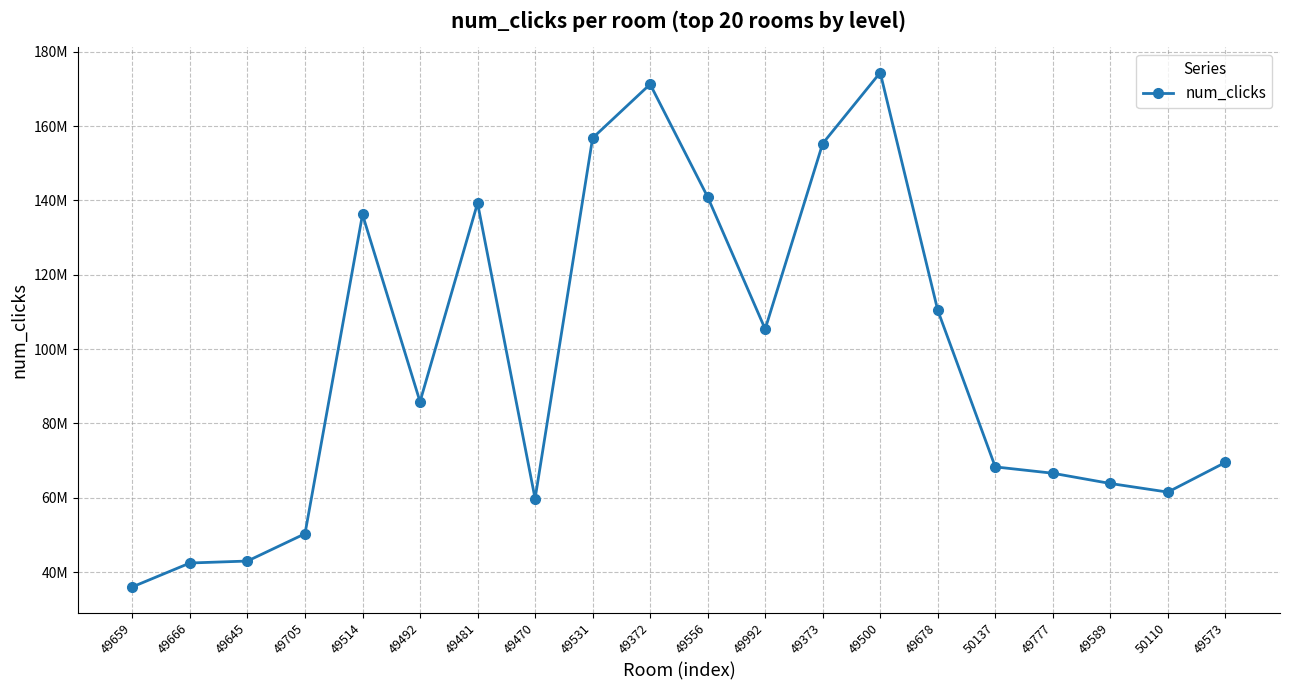

Which category has the highest value across all series?

49500